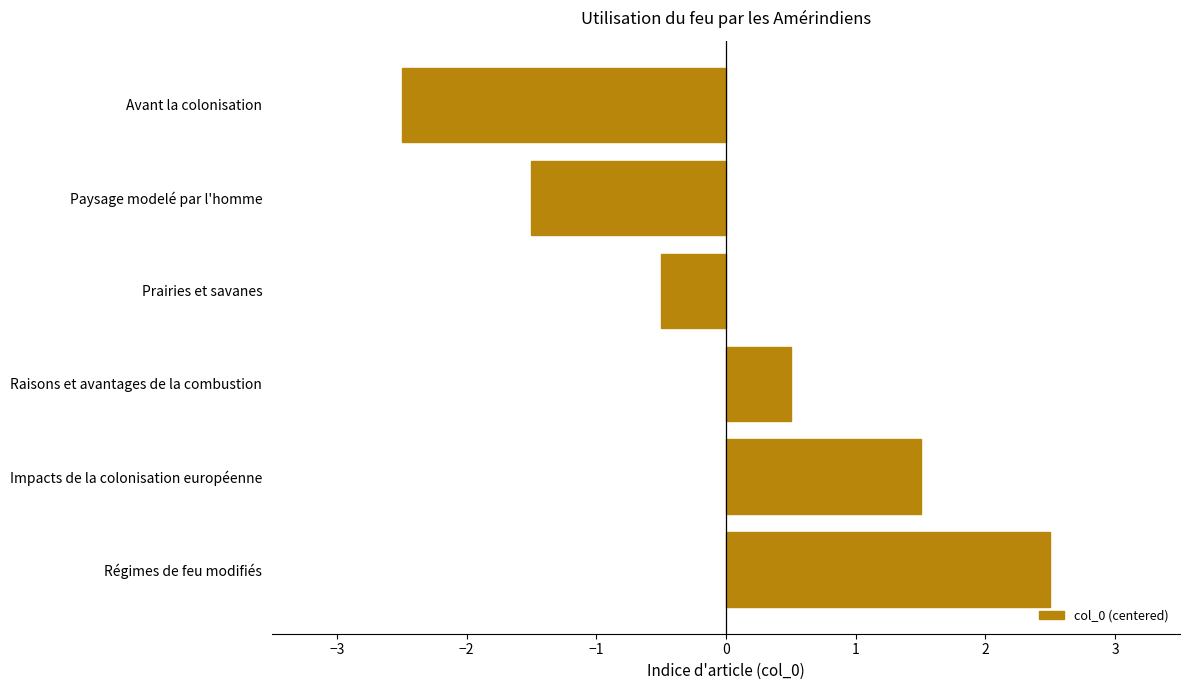

What is the difference between the second highest and minimum values?

4.0